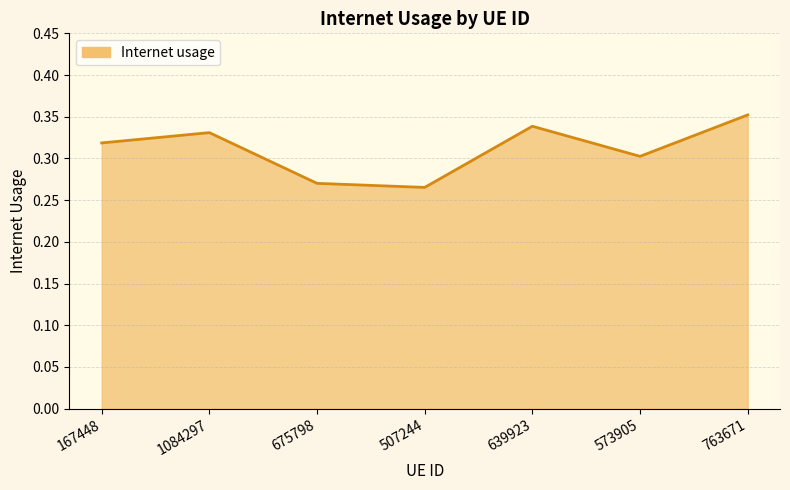

Rank the categories by value from lowest to highest.

507244, 675798, 573905, 167448, 1084297, 639923, 763671